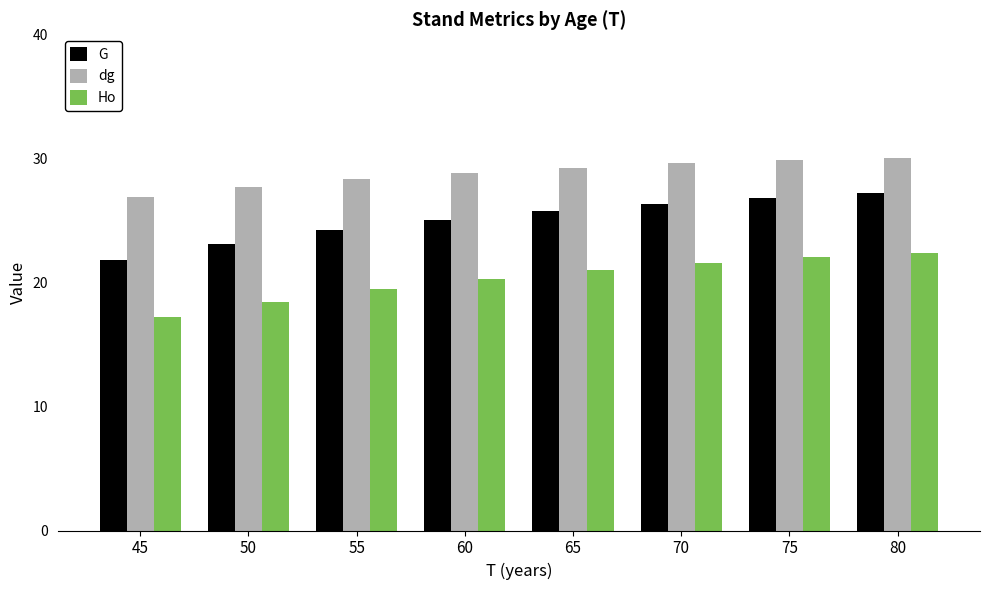

Reading left to right, list all the values displayed in this chart.

G: 21.8	23.1	24.2	25.1	25.8	26.3	26.8	27.2
dg: 26.9	27.7	28.3	28.9	29.3	29.6	29.9	30.1
Ho: 17.2	18.4	19.5	20.3	21.0	21.6	22.0	22.4